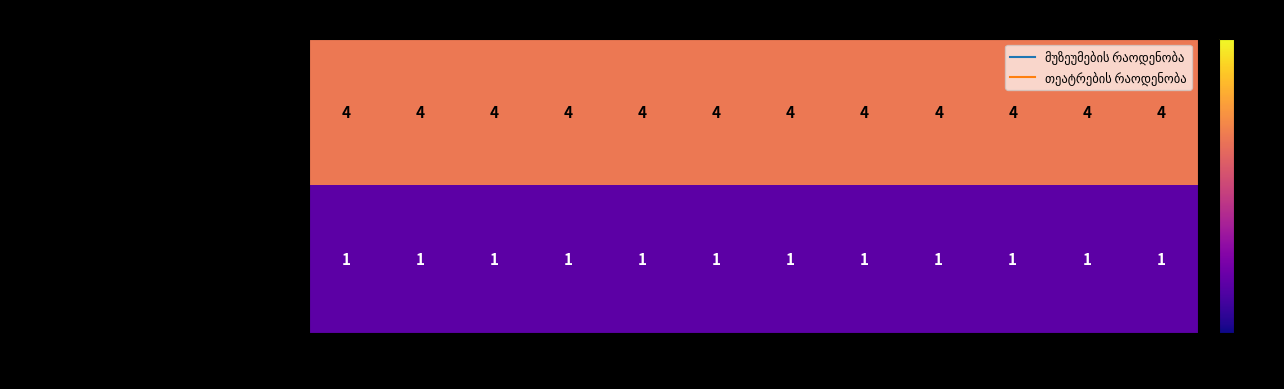

At how many categories does at least one series exceed 3?

12